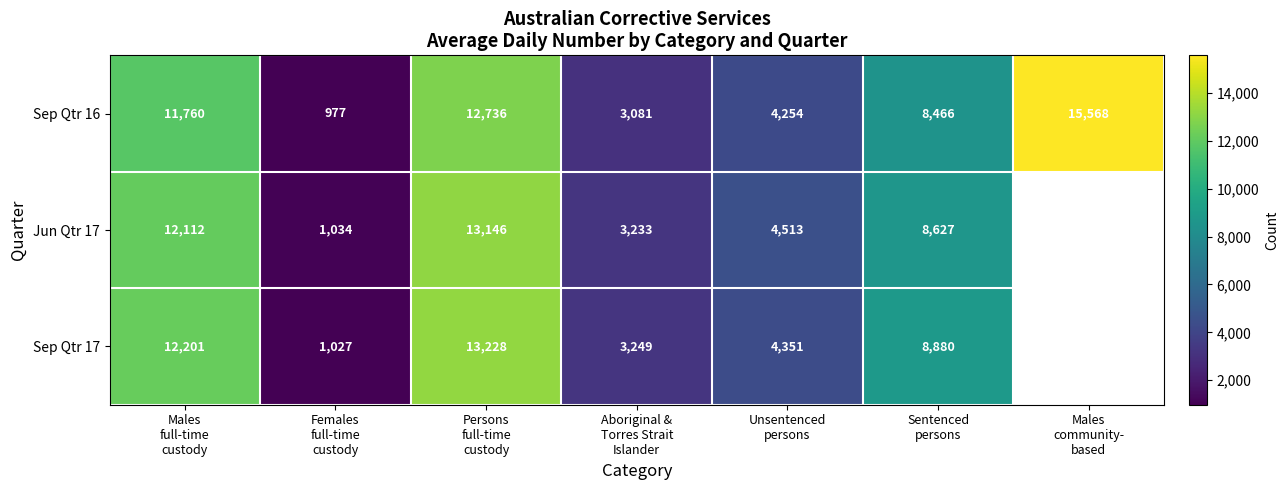

What is the difference between the maximum and minimum values in the Sep Qtr 16 series?

14591